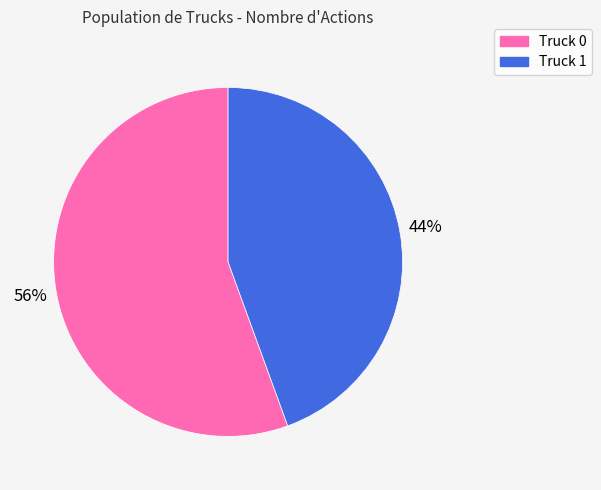

Does Truck 0 represent more than half of the total?

Yes